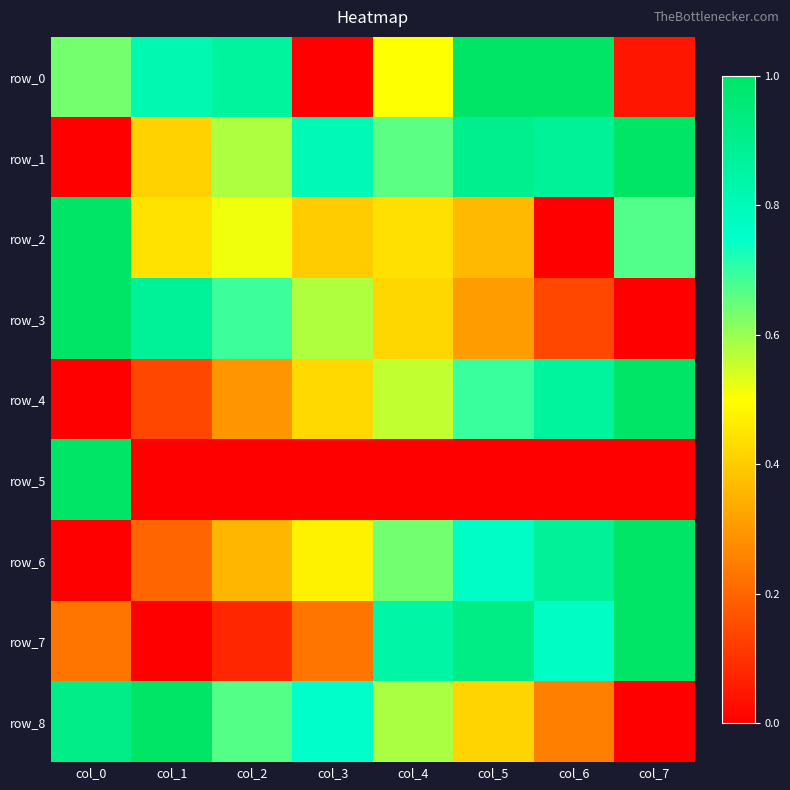

Where is row_6 nearest to the value 0?

col_0